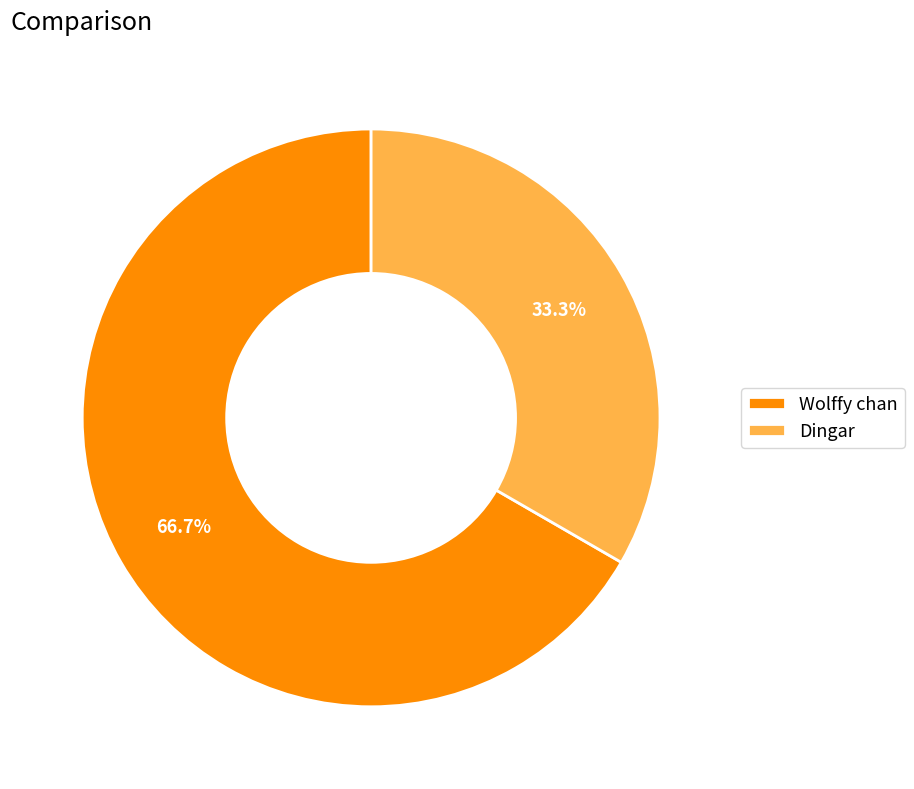

True or false: Dingar accounts for 41% of the total.

False